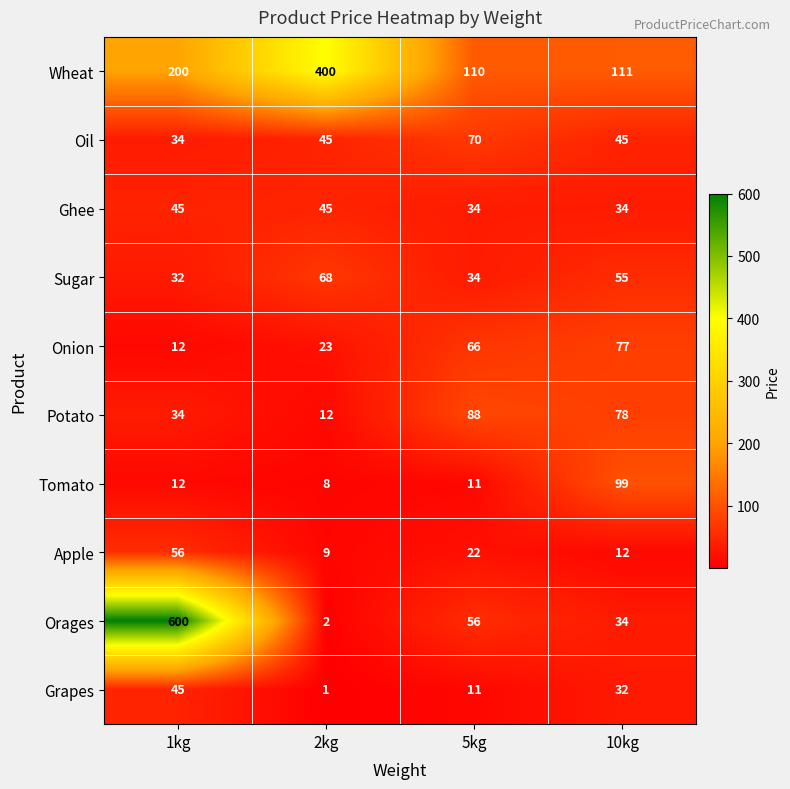

What is the difference between the second highest and minimum values in the Grapes series?

31